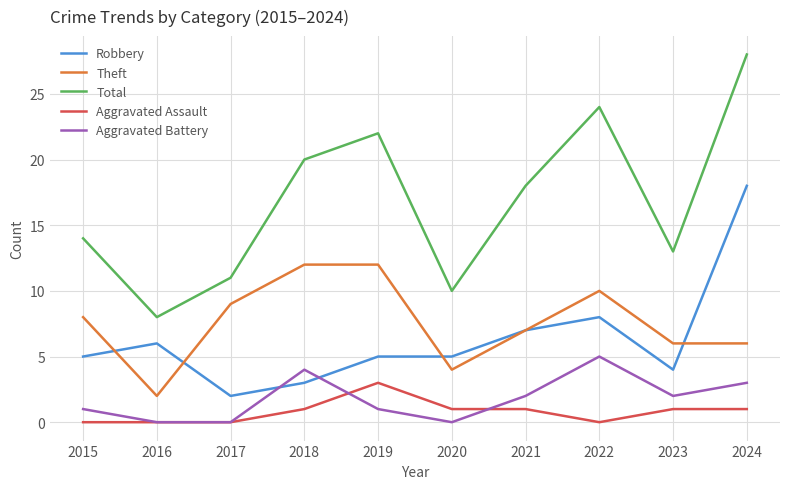

Which category has the lowest value in the Robbery series?

2017